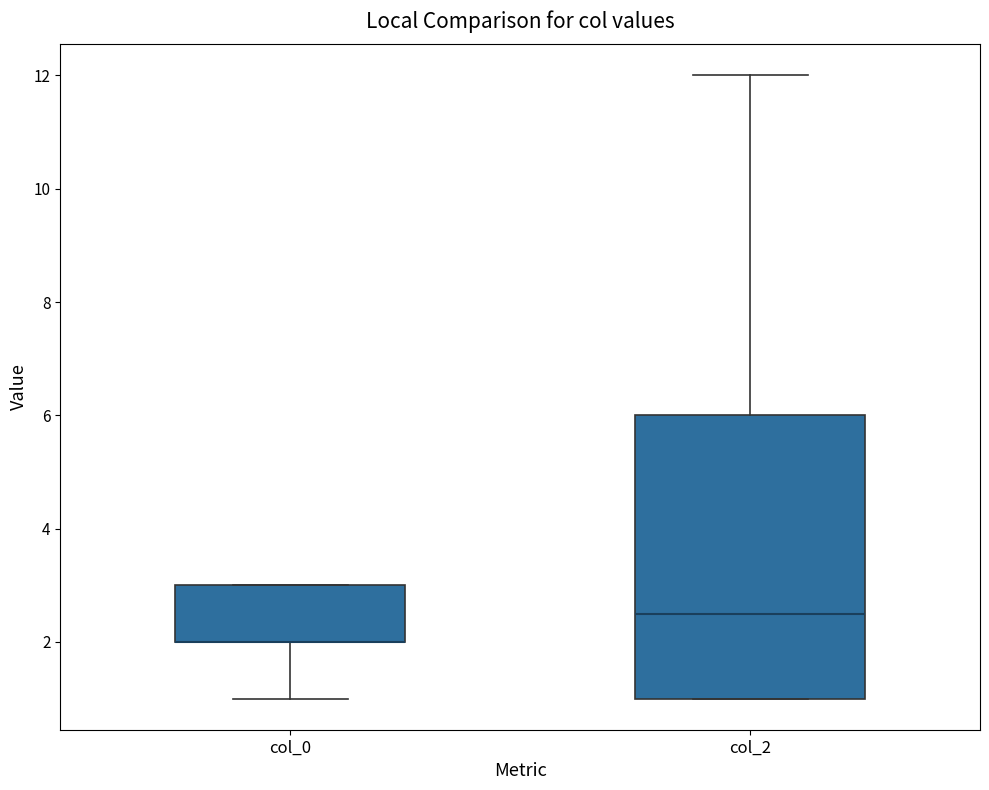

Which box is the tallest, from its lower edge to its upper edge?

col_2